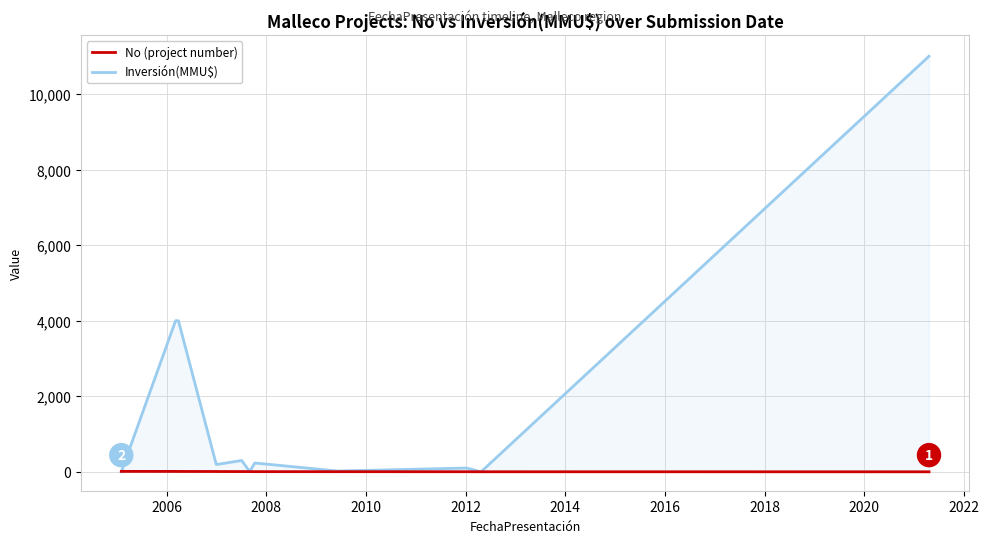

Does the chart have visible grid lines?

Yes